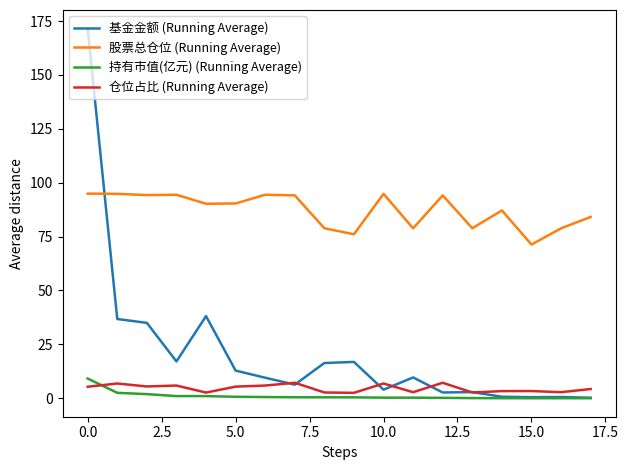

Rank the series by their maximum value, from highest to lowest.

基金金额 (Running Average), 股票总仓位 (Running Average), 持有市值(亿元) (Running Average), 仓位占比 (Running Average)